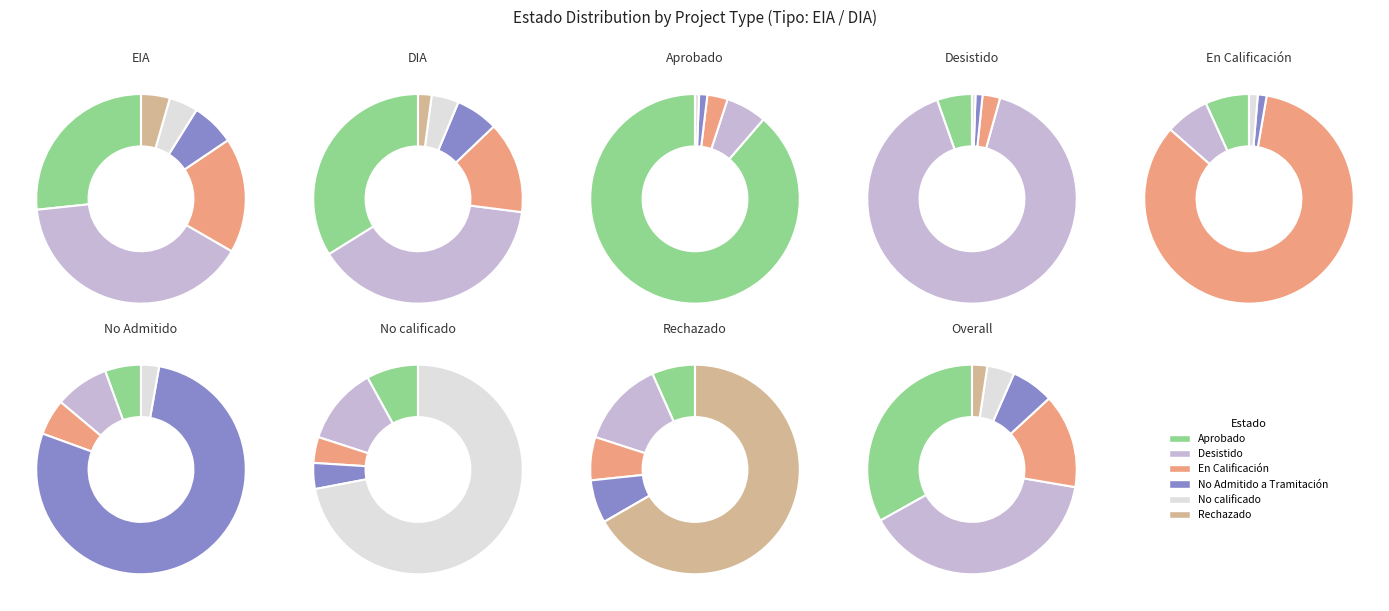

What is the change in value from No calificado to Rechazado?

-8